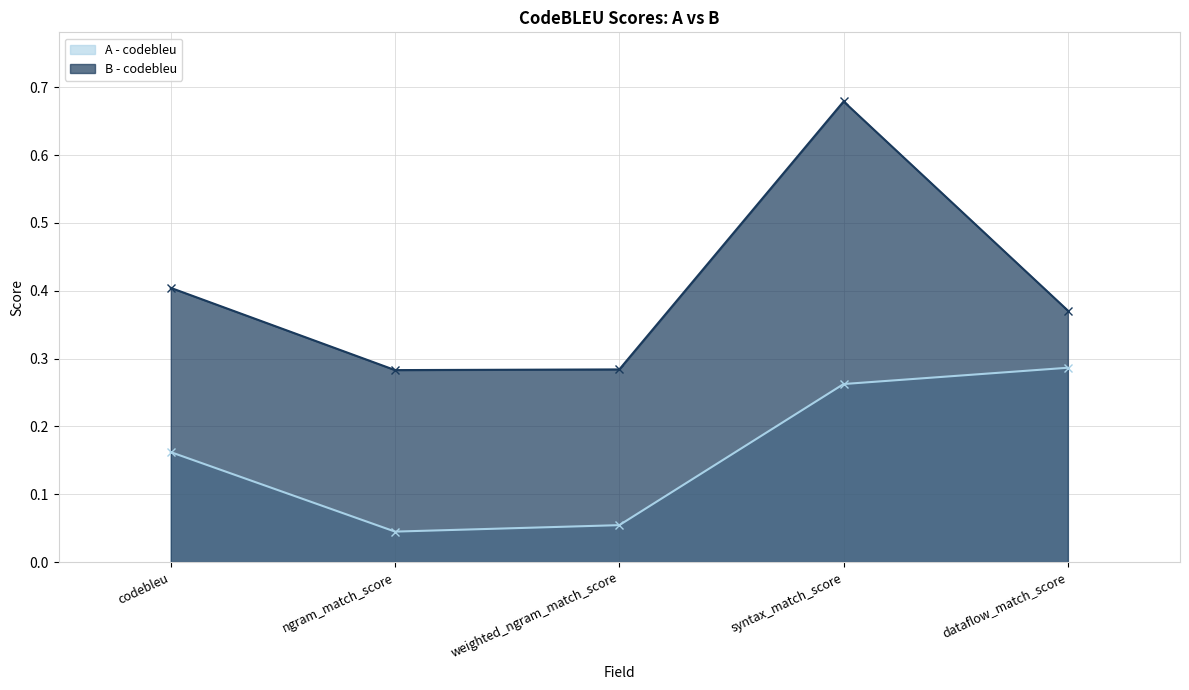

Between ngram_match_score and weighted_ngram_match_score, which series saw the biggest shift?

A - codebleu